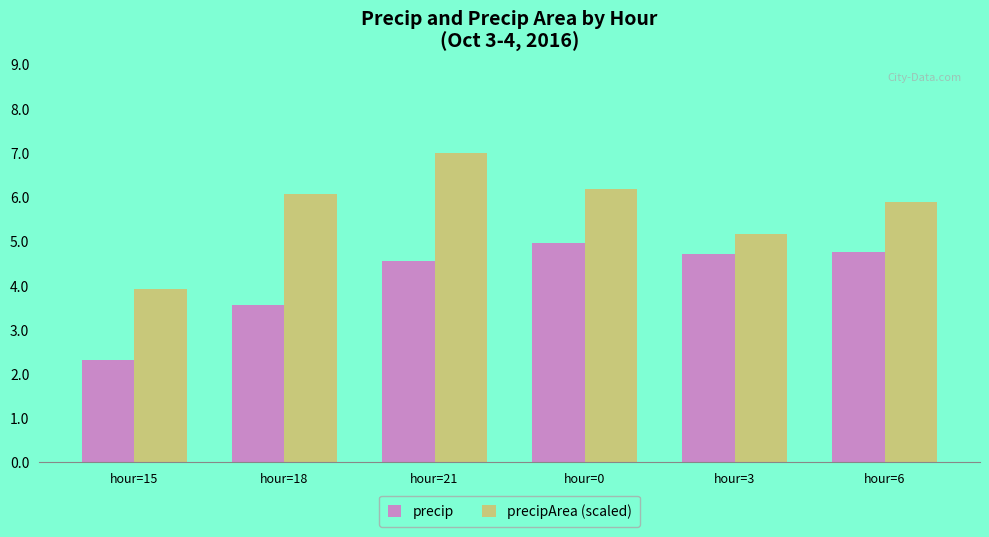

What is the value of the precipArea (scaled) bar at the 5th from the left?

5.2